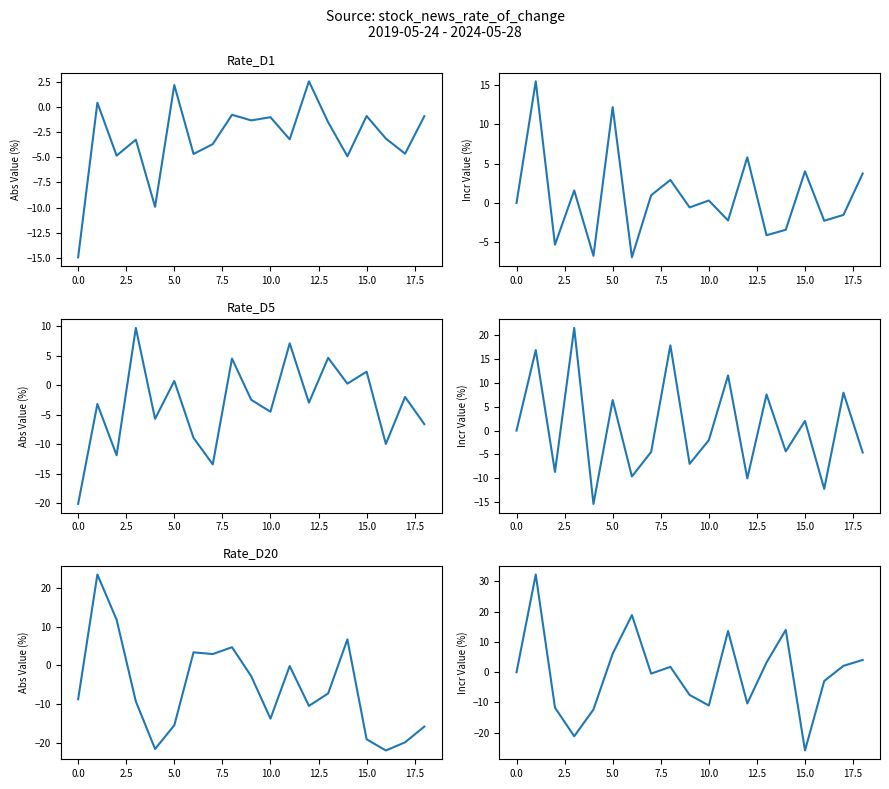

After their last crossing, which series has the higher values: Rate_D1 or Rate_D1 incr?

Rate_D1 incr